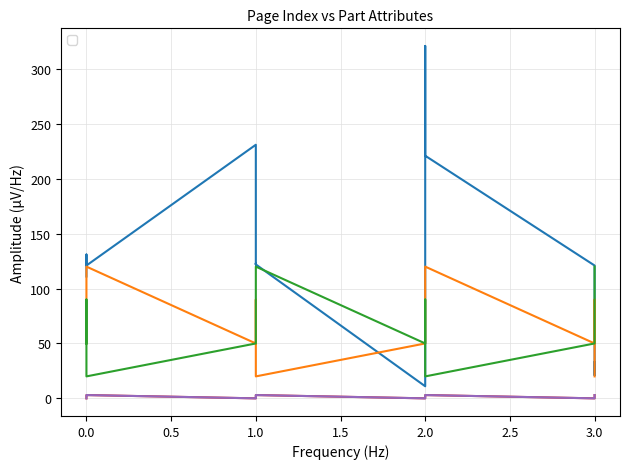

What is the sum of the _SizeY values at 0 and 3?

120